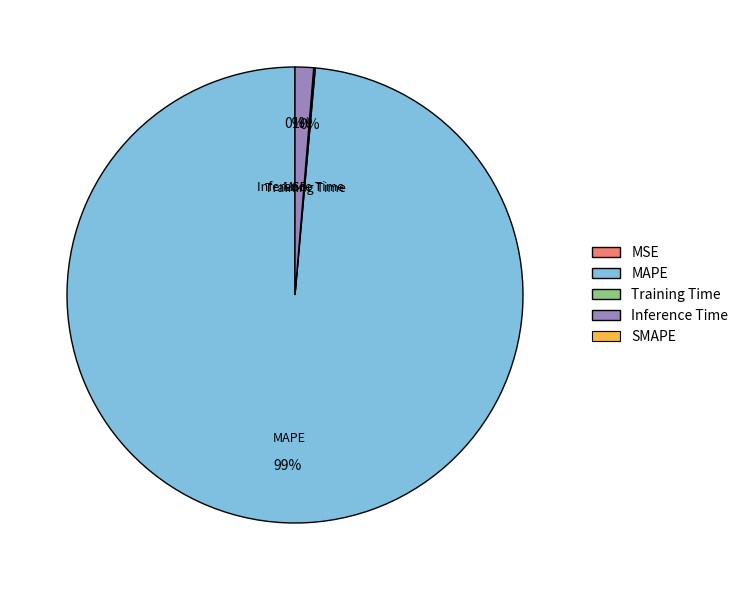

Does any single category account for the majority?

Yes